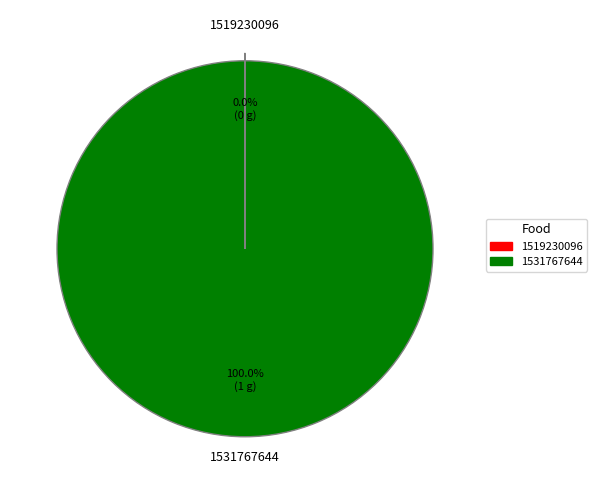

Which category has the biggest portion of the pie?

1531767644